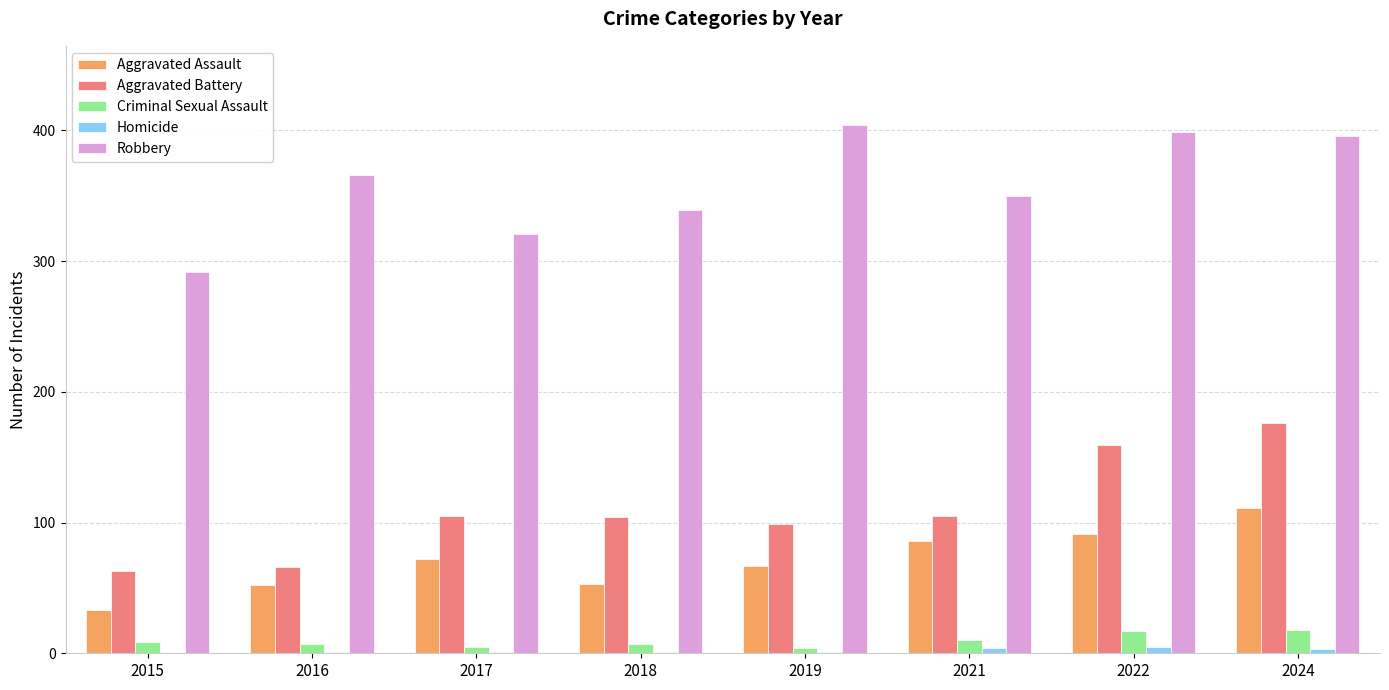

How many data points does each series have?

8